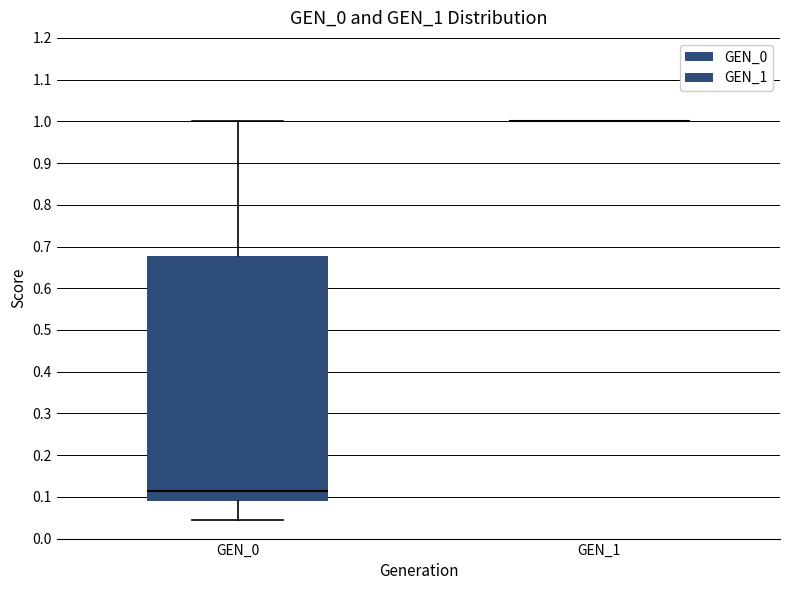

Which box is the tallest, from its lower edge to its upper edge?

GEN_0